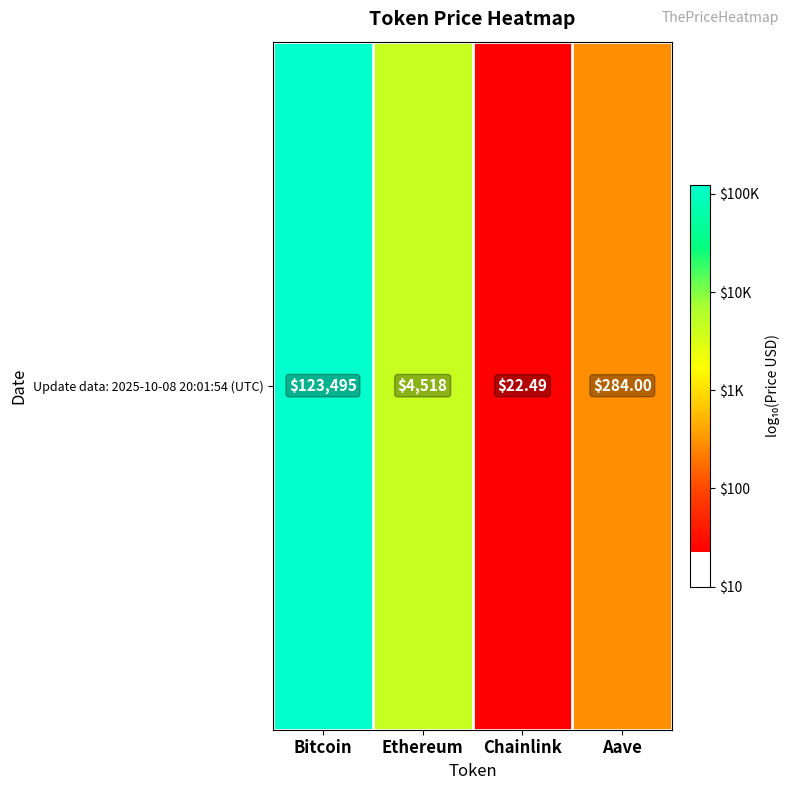

Reading right to left, transcribe all the data shown in this chart.

Aave=2.5	Chainlink=1.4	Ethereum=3.7	Bitcoin=5.1